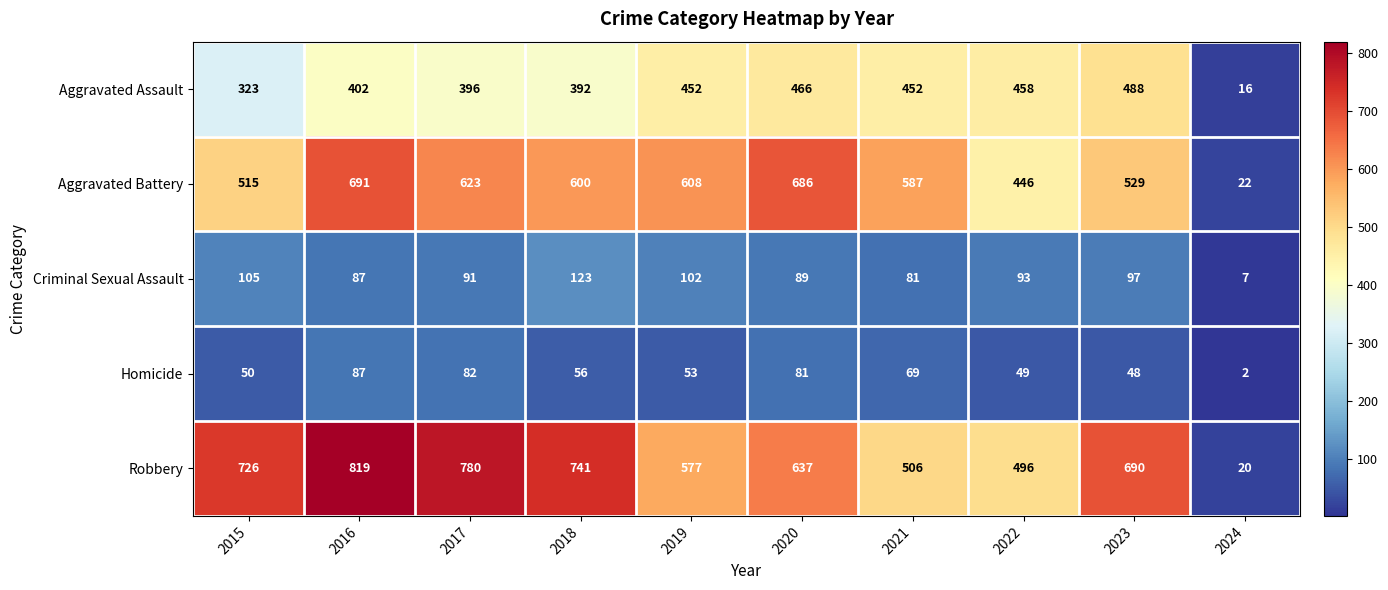

How many categories are shown in the chart?

10